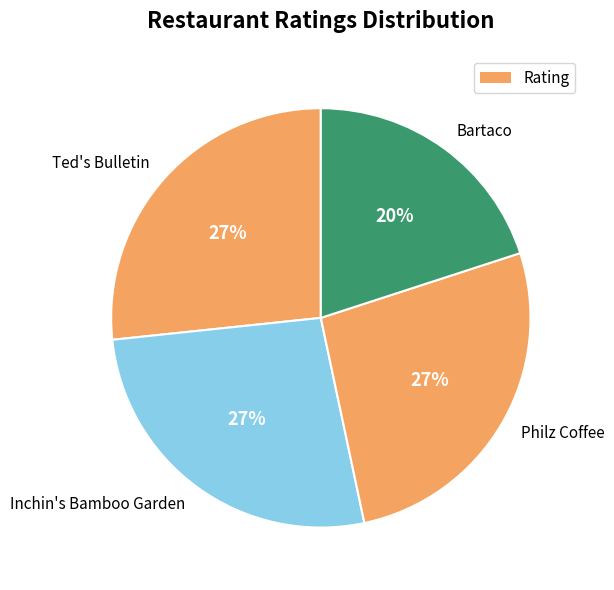

Count the number of slices in the pie.

4